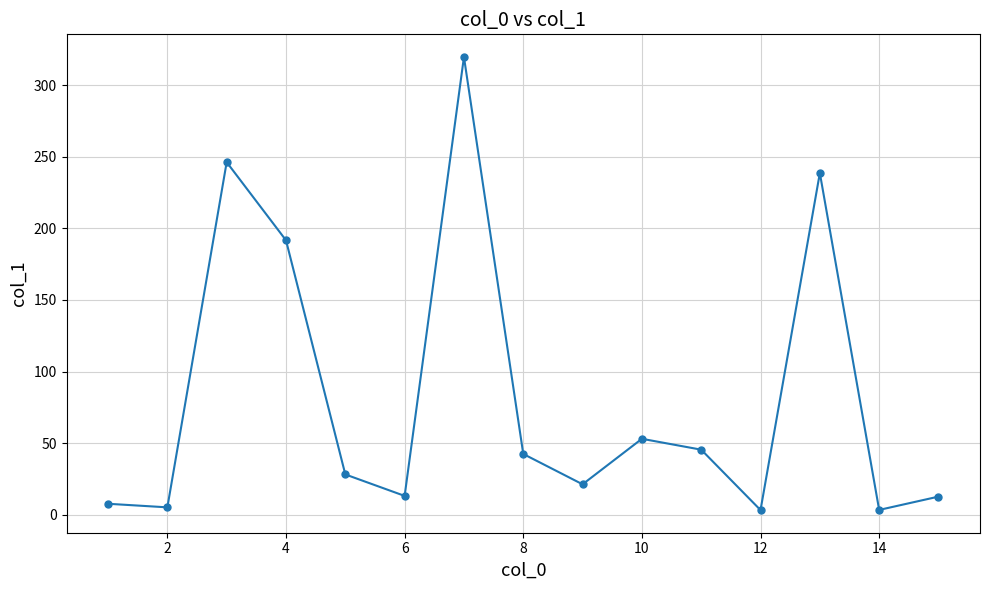

What is the value of the 7th point from the left?

319.8